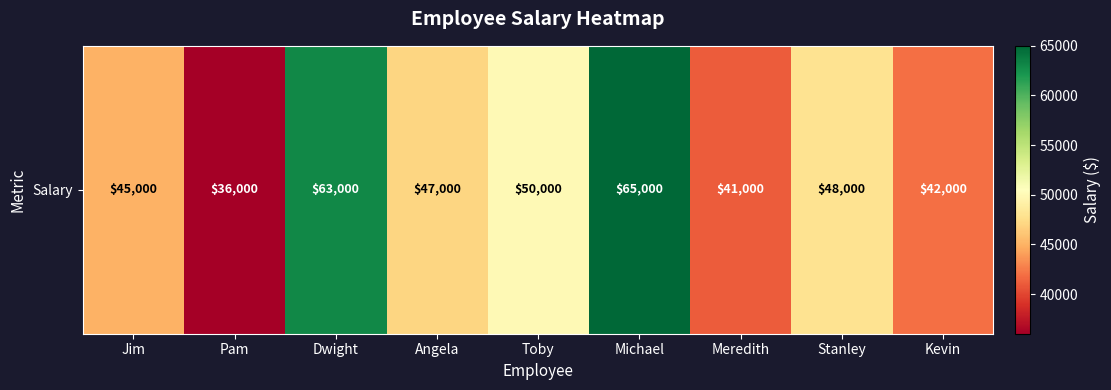

What is the sum of all values?

437000